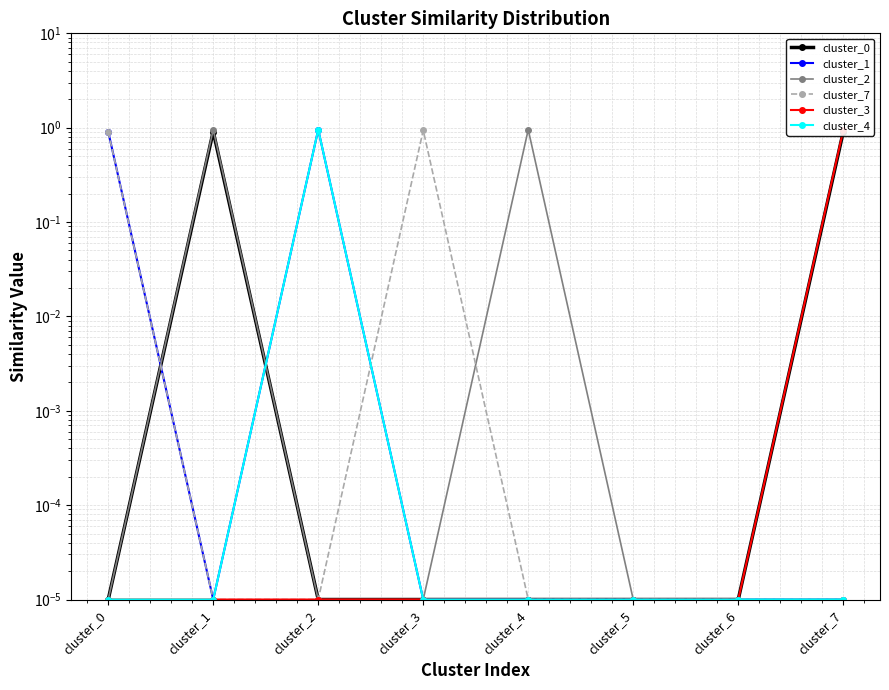

What is the average value of the cluster_4 series?

0.1